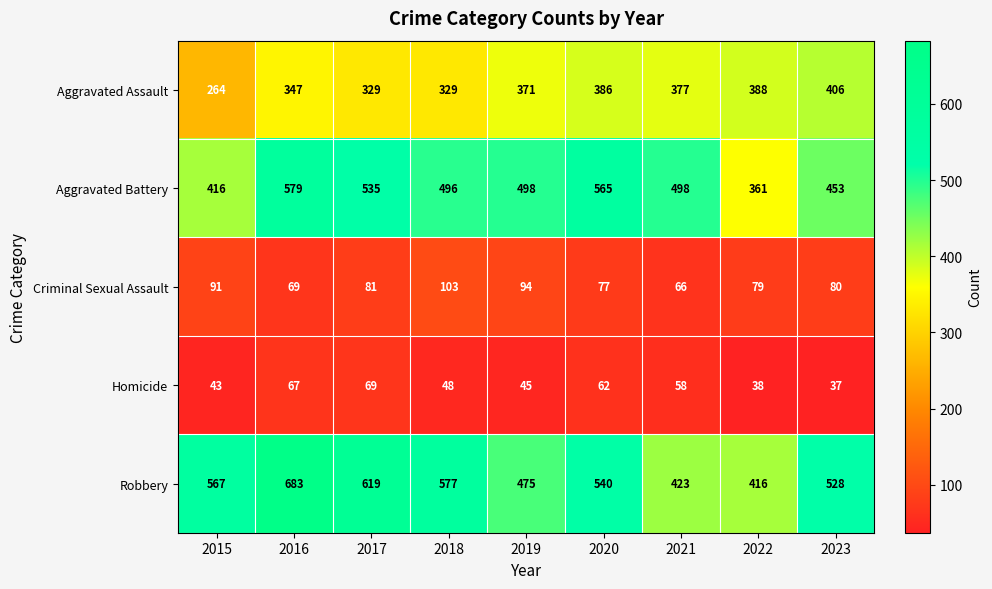

What is the approximate value of Robbery at 2018?

577